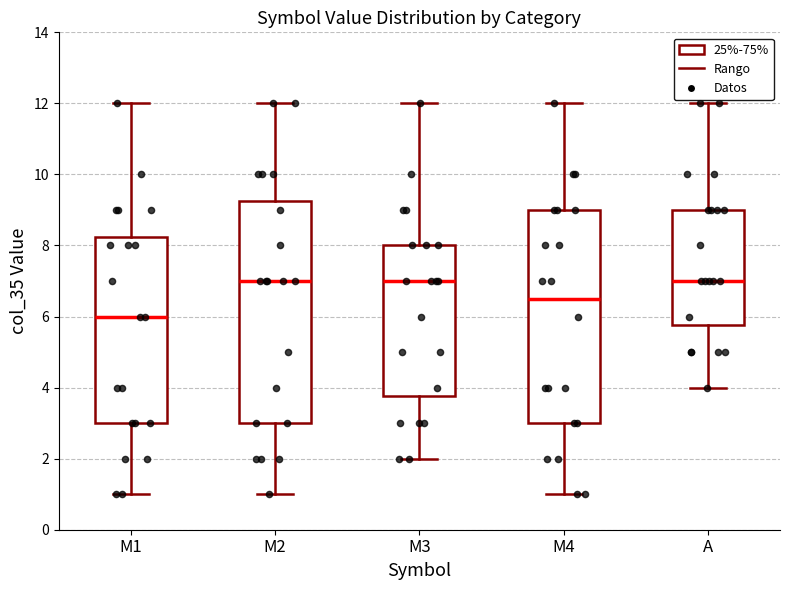

Reading left to right, read every box against the y-axis: the position of its median line, the range the box covers, and the ends of its whiskers. The values are not printed on the chart, so give them approximately, as read against the axis.

M1: median 6.0, box 3.0 to 8.2, whiskers 1.0 to 12.0
M2: median 7.0, box 3.0 to 9.2, whiskers 1.0 to 12.0
M3: median 7.0, box 3.8 to 8.0, whiskers 2.0 to 12.0
M4: median 6.6, box 3.0 to 9.0, whiskers 1.0 to 12.0
A: median 7.0, box 5.8 to 9.0, whiskers 4.0 to 12.0